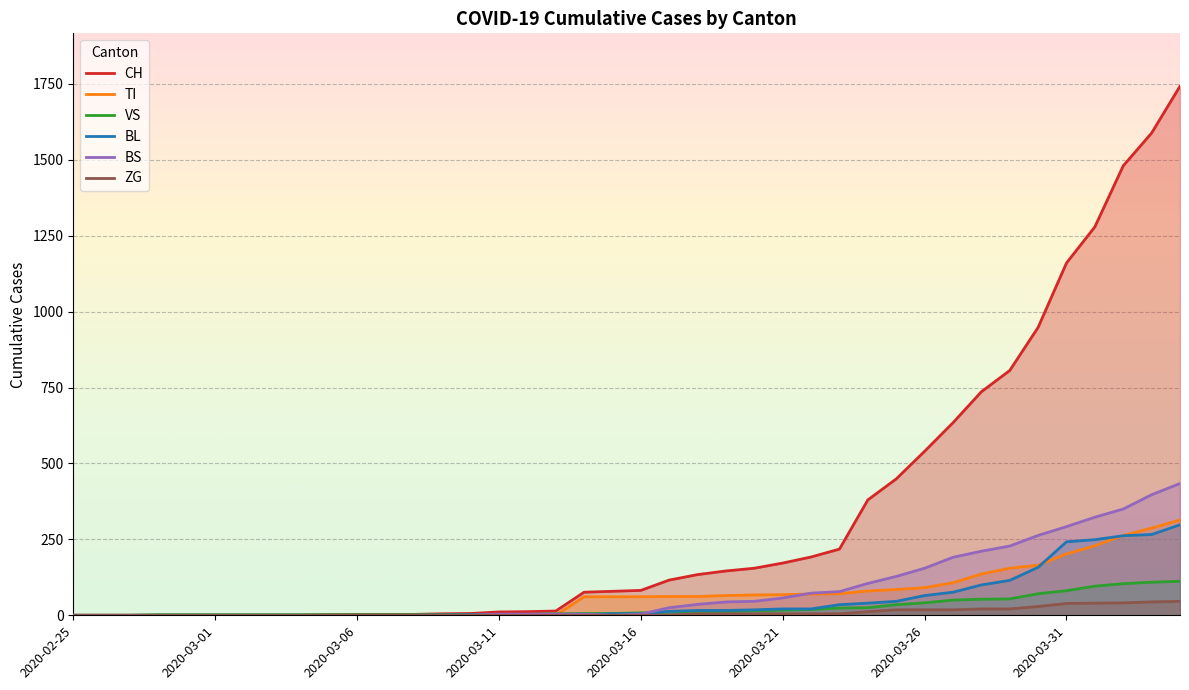

How many lines are shown in the chart?

6